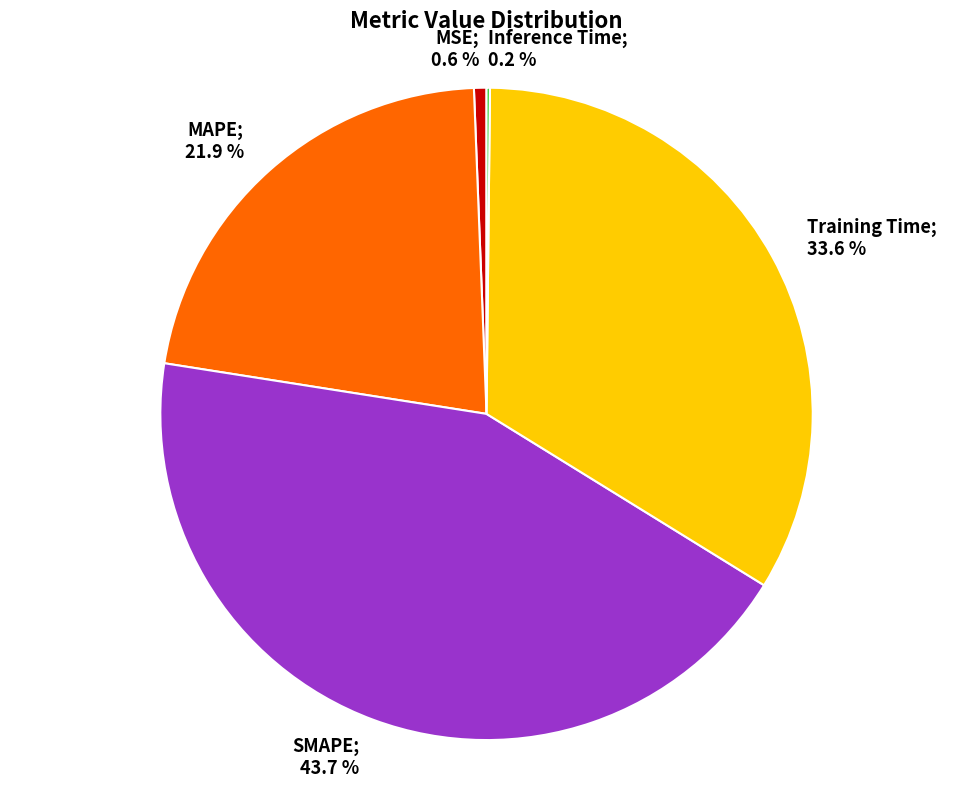

Is there any slice that represents more than half of the pie?

No